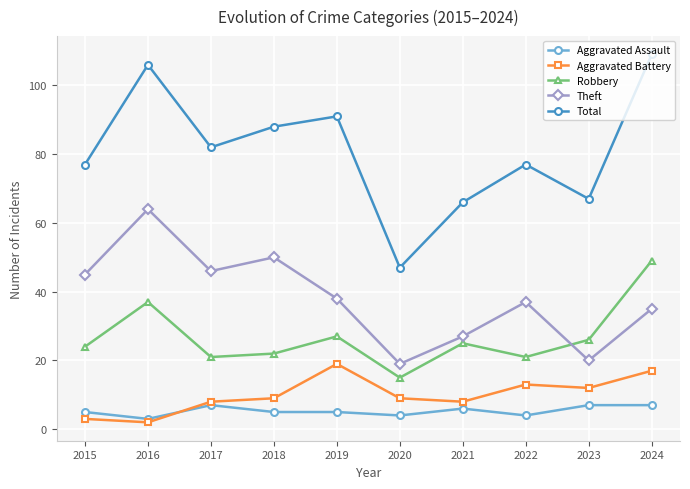

What is the minimum value for Theft?

19